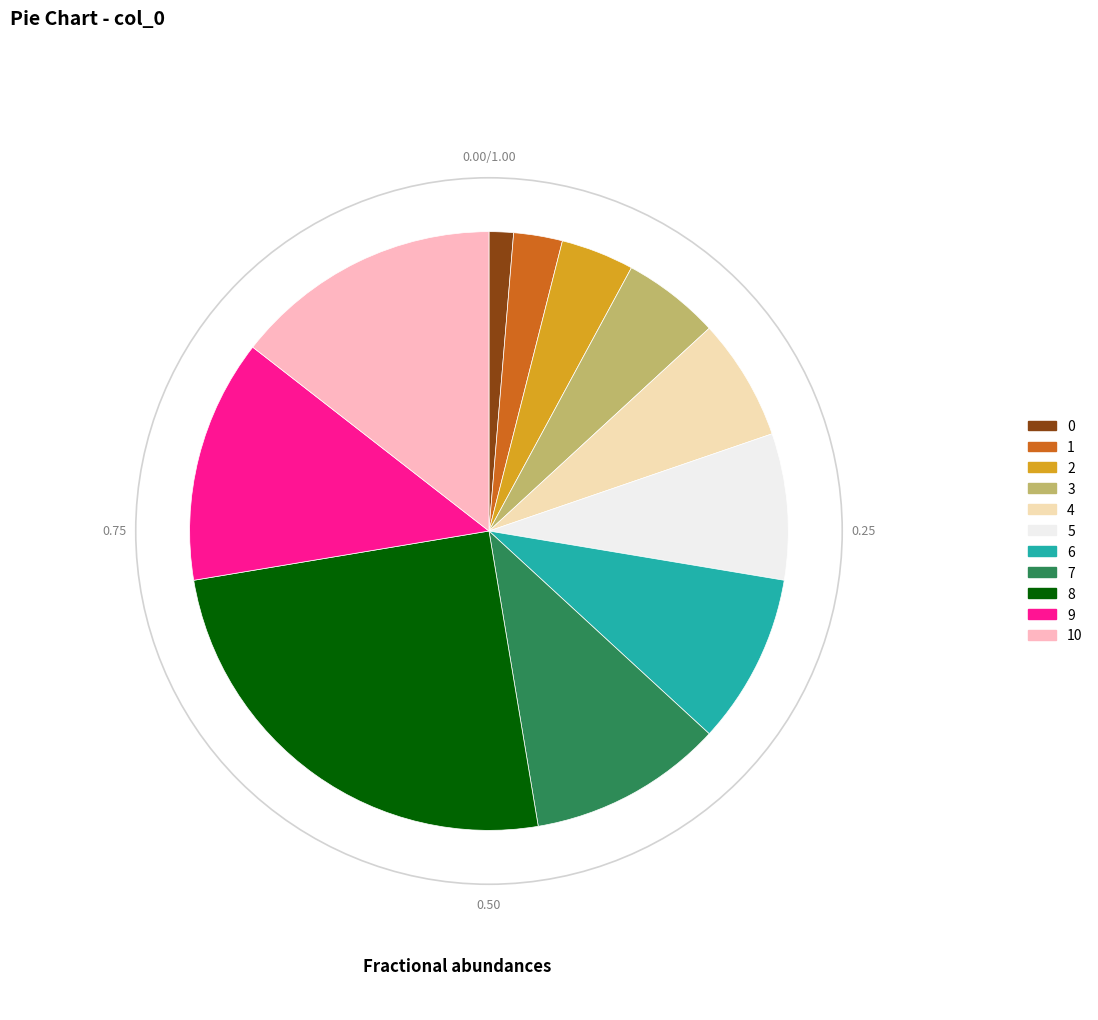

Does 8 account for over 50% of the chart?

No